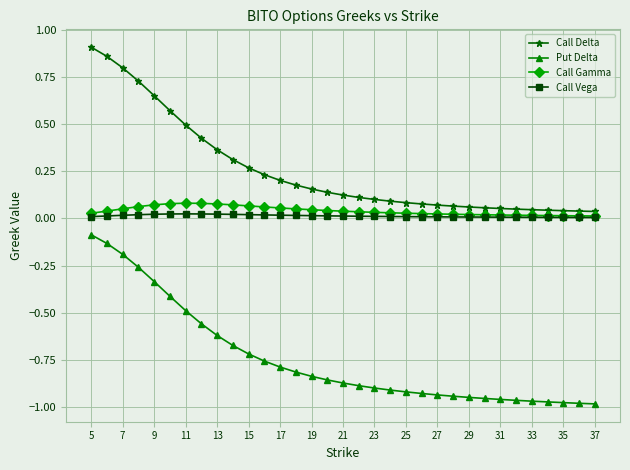

True or false: Put Delta and Call Vega intersect in this chart.

False